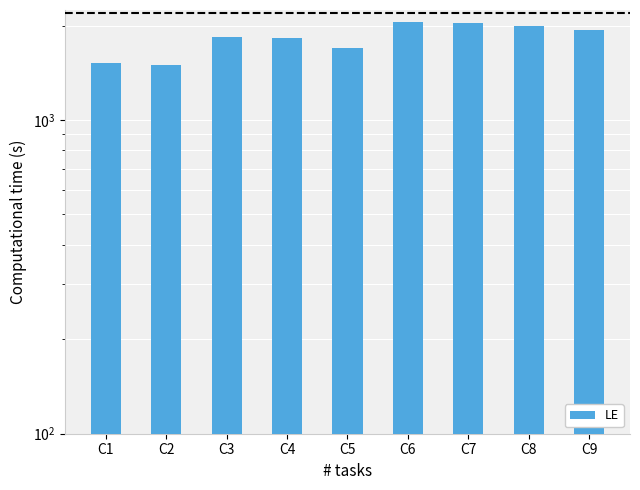

Does the chart contain stacked bars?

No